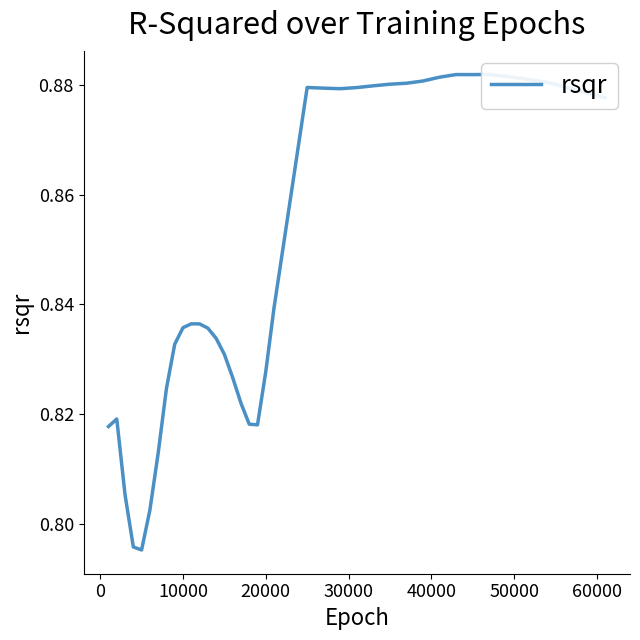

What is the greatest value displayed?

0.9